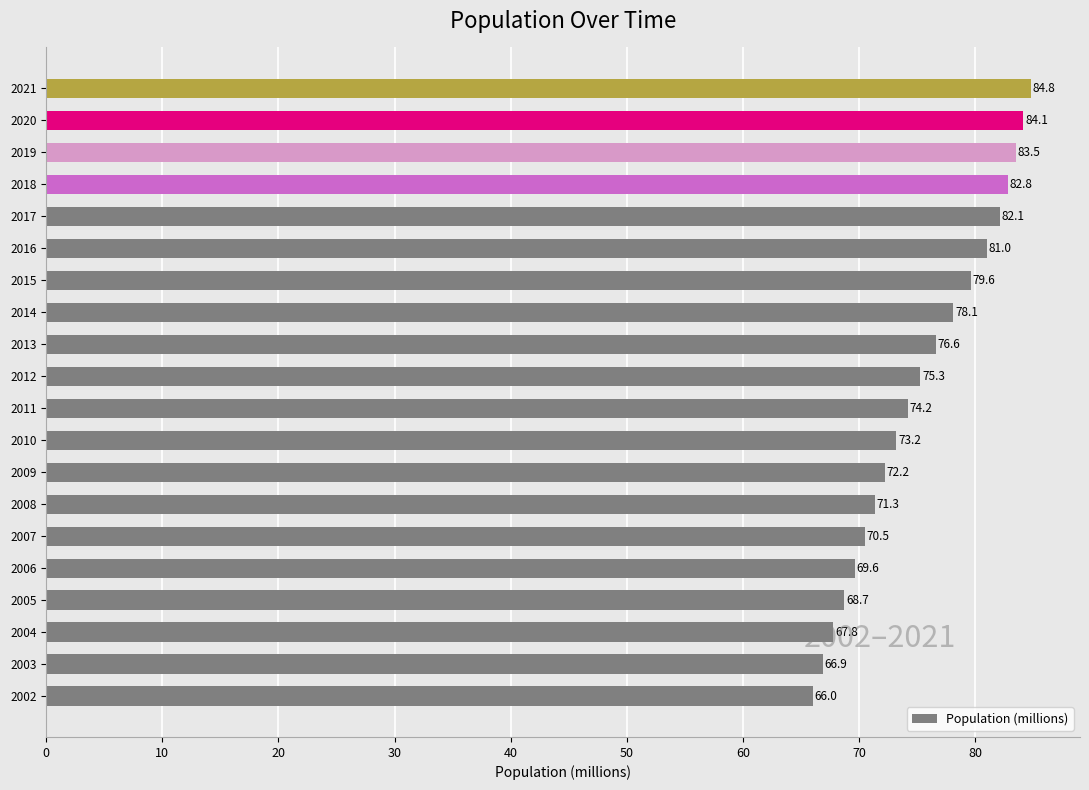

List the labels in order of value, largest first.

2021, 2020, 2019, 2018, 2017, 2016, 2015, 2014, 2013, 2012, 2011, 2010, 2009, 2008, 2007, 2006, 2005, 2004, 2003, 2002